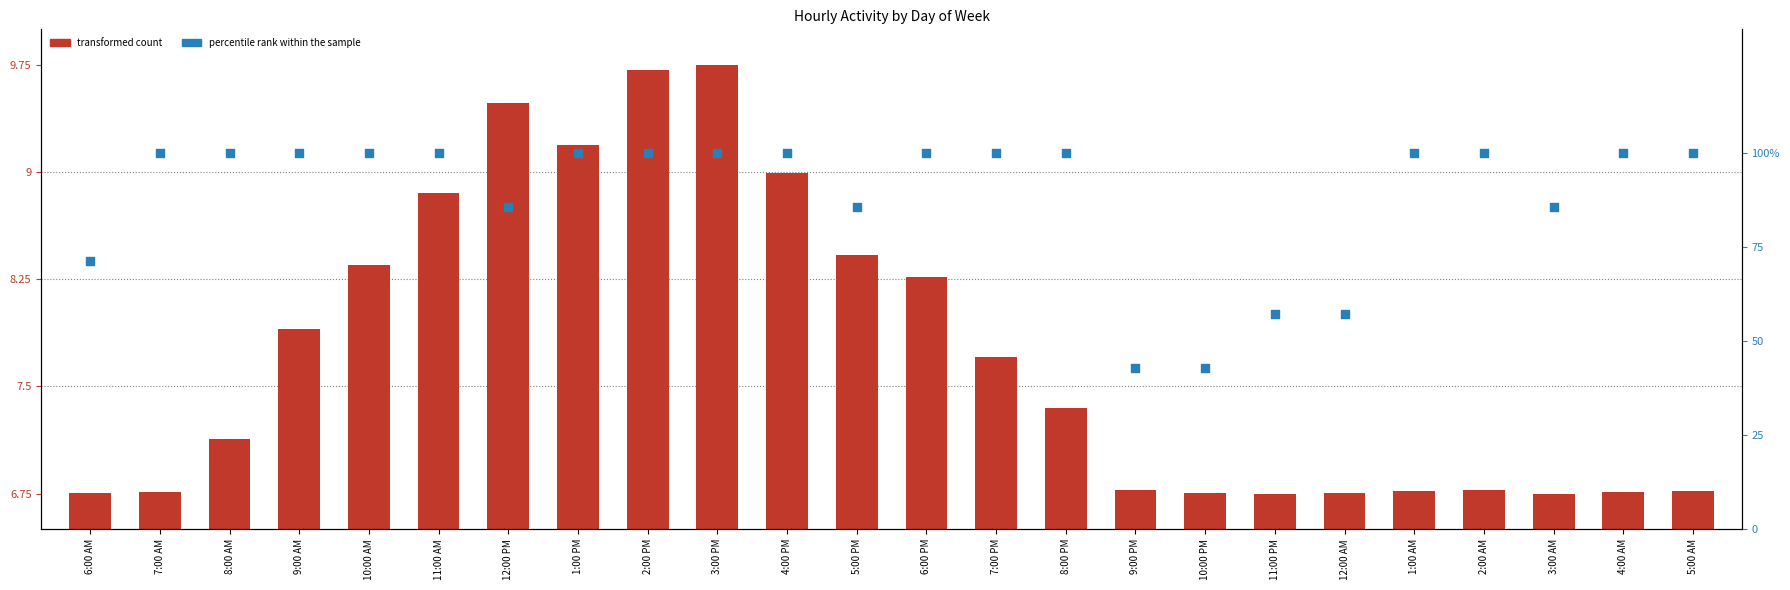

Which series has the largest total across all categories?

percentile rank within the sample